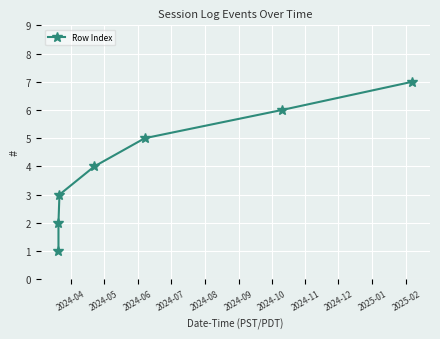

What is the difference between the maximum and minimum values?

6